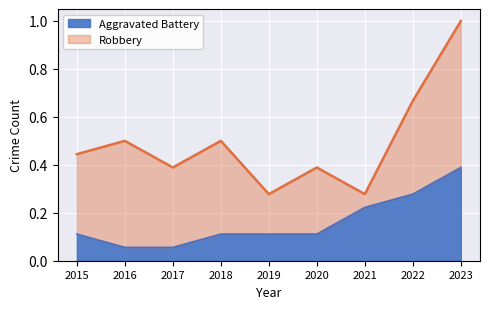

At which category is the sum across all series the highest?

2023